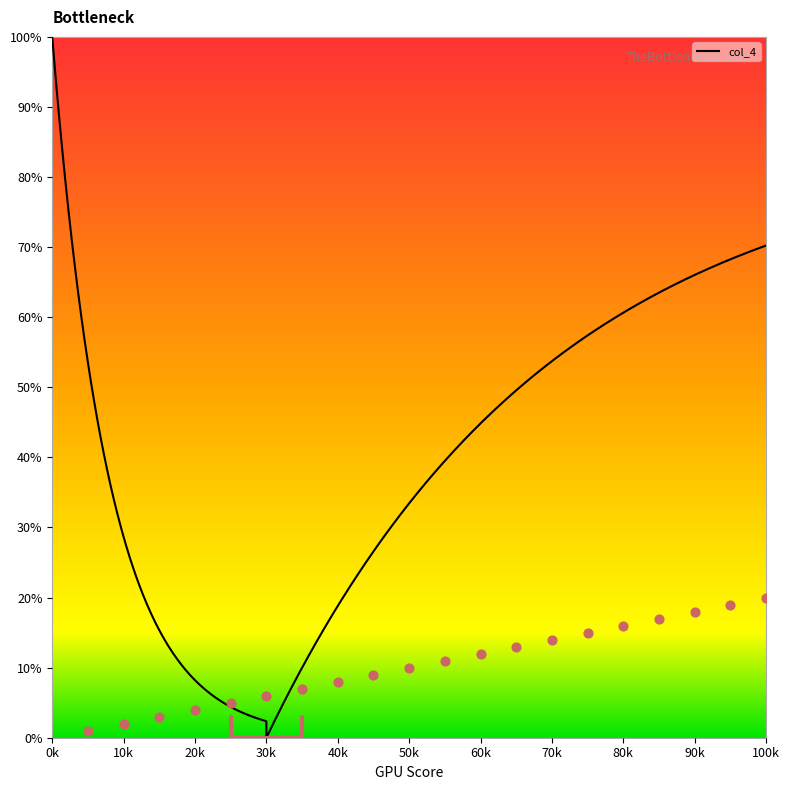

What is the change in value from 5 to 16?

+11